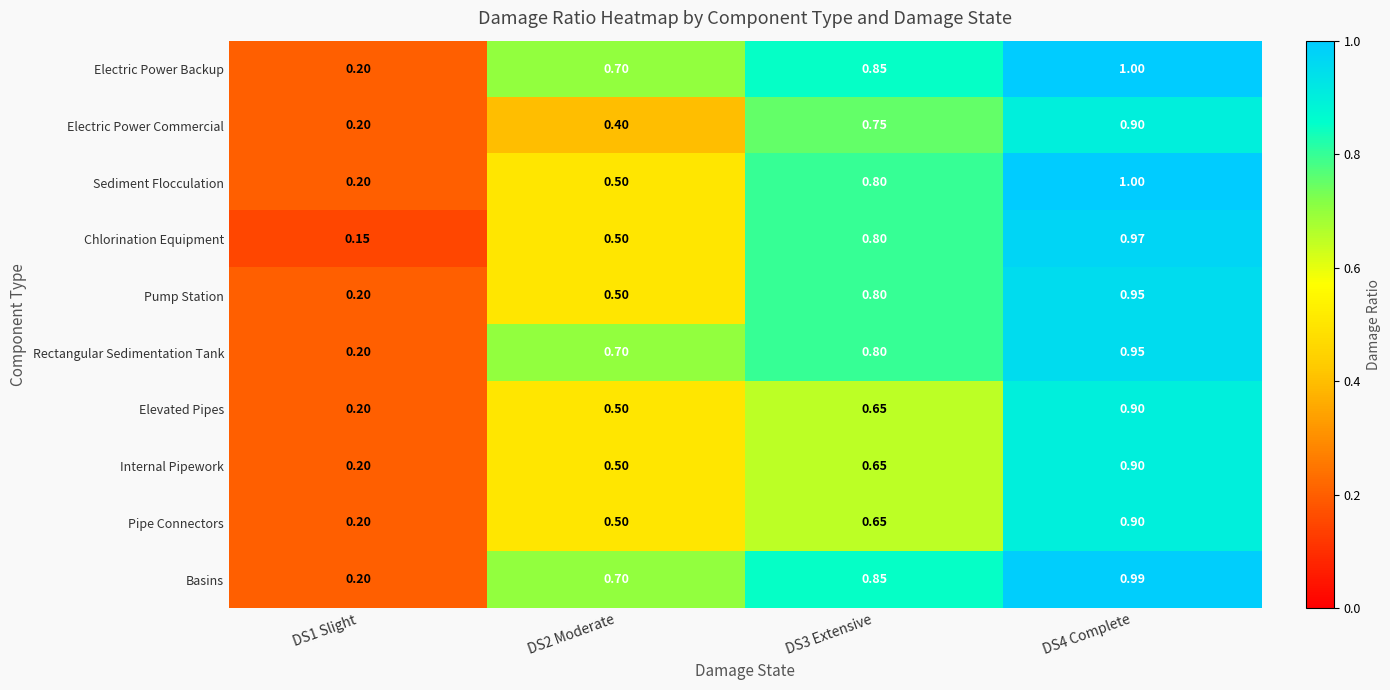

Which series has the widest spread of values?

Chlorination Equipment